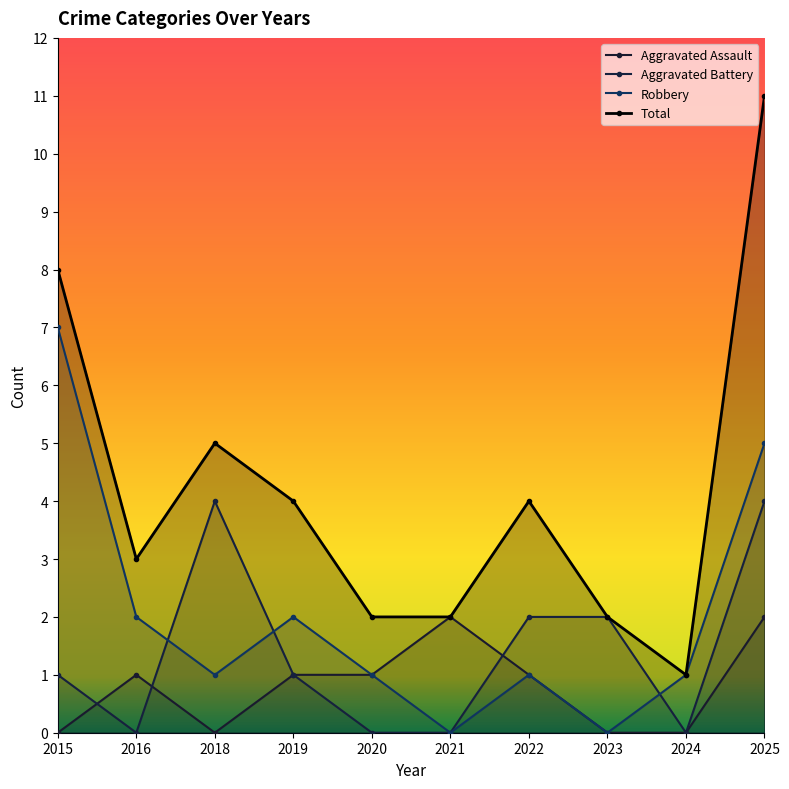

Rank the series by their maximum value, from lowest to highest.

Aggravated Assault, Aggravated Battery, Robbery, Total